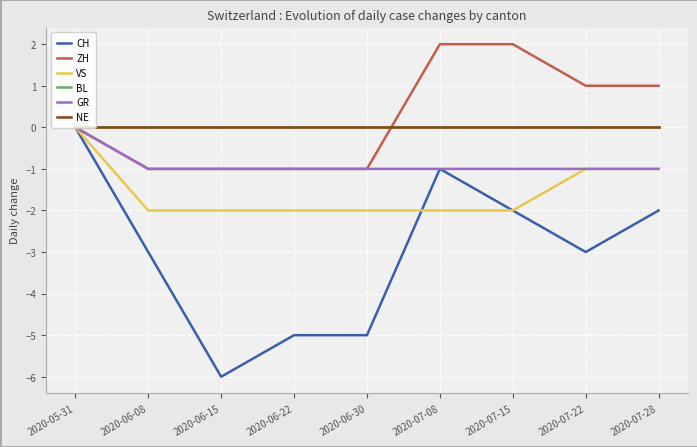

Which category has the lowest value across all series?

2020-06-15